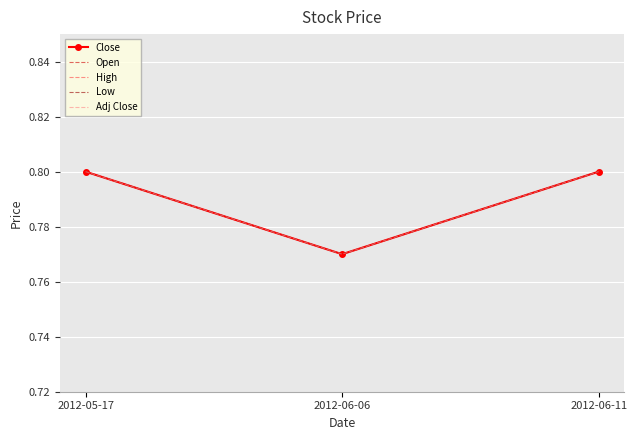

Where is Low nearest to the value 0?

2012-06-06